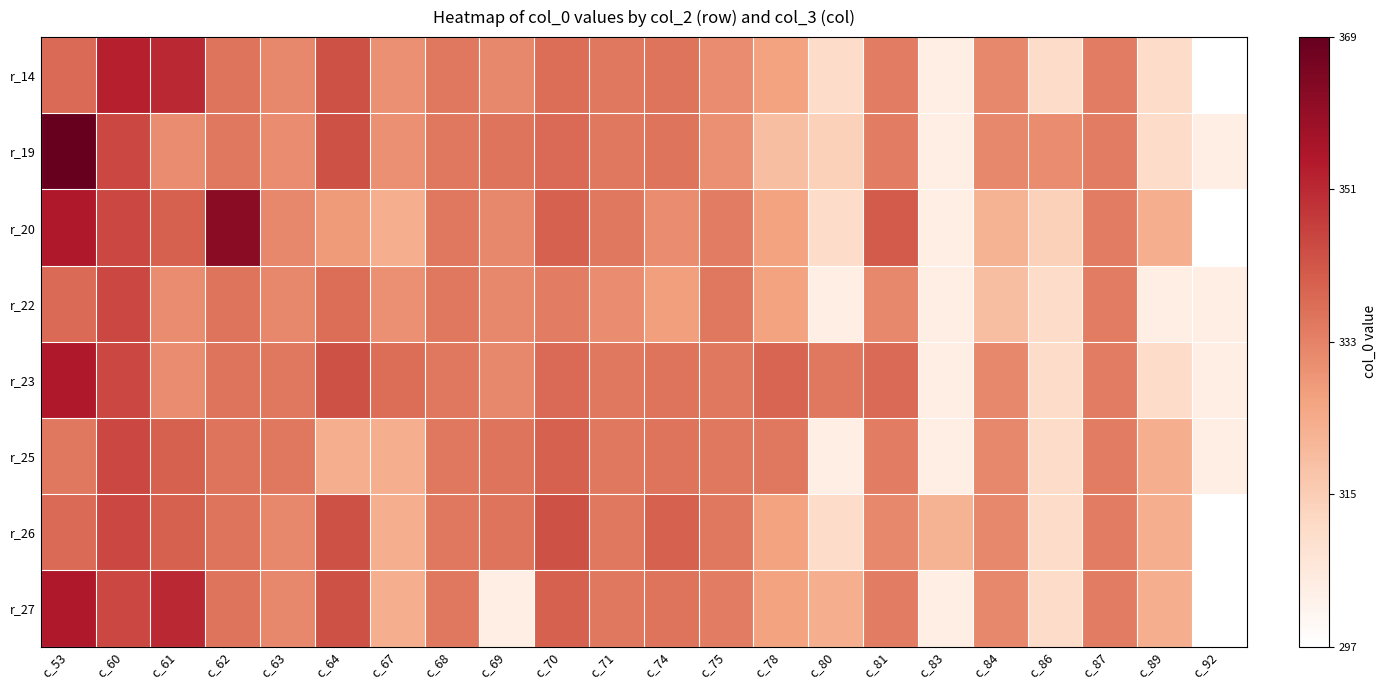

What is the maximum value shown in the chart?

1.0